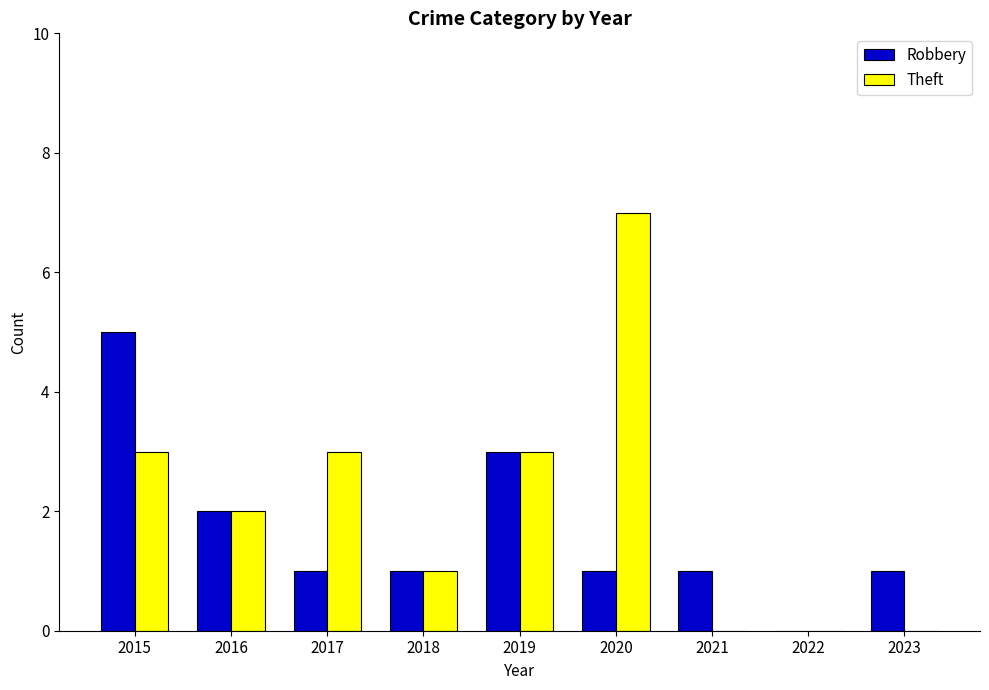

How many Robbery values are between 1 and 2?

6